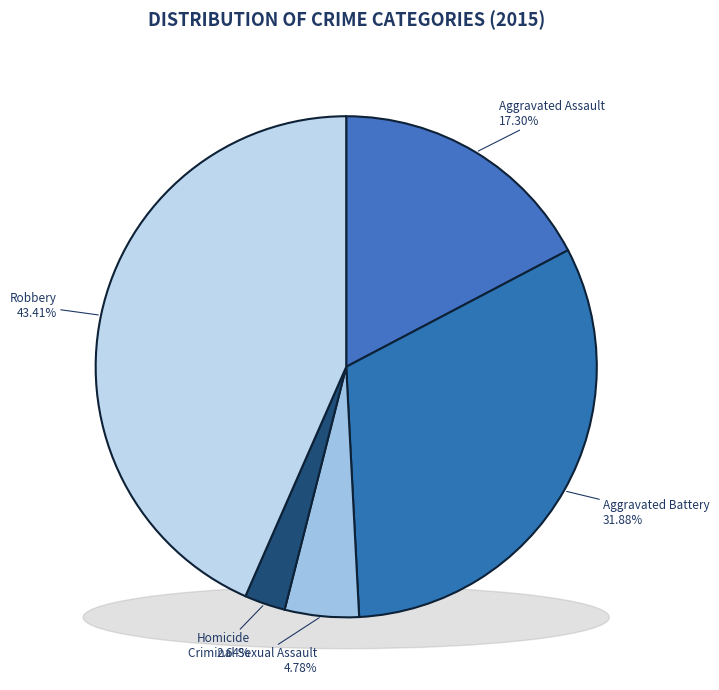

To the nearest percent, what is the average slice percentage?

20%